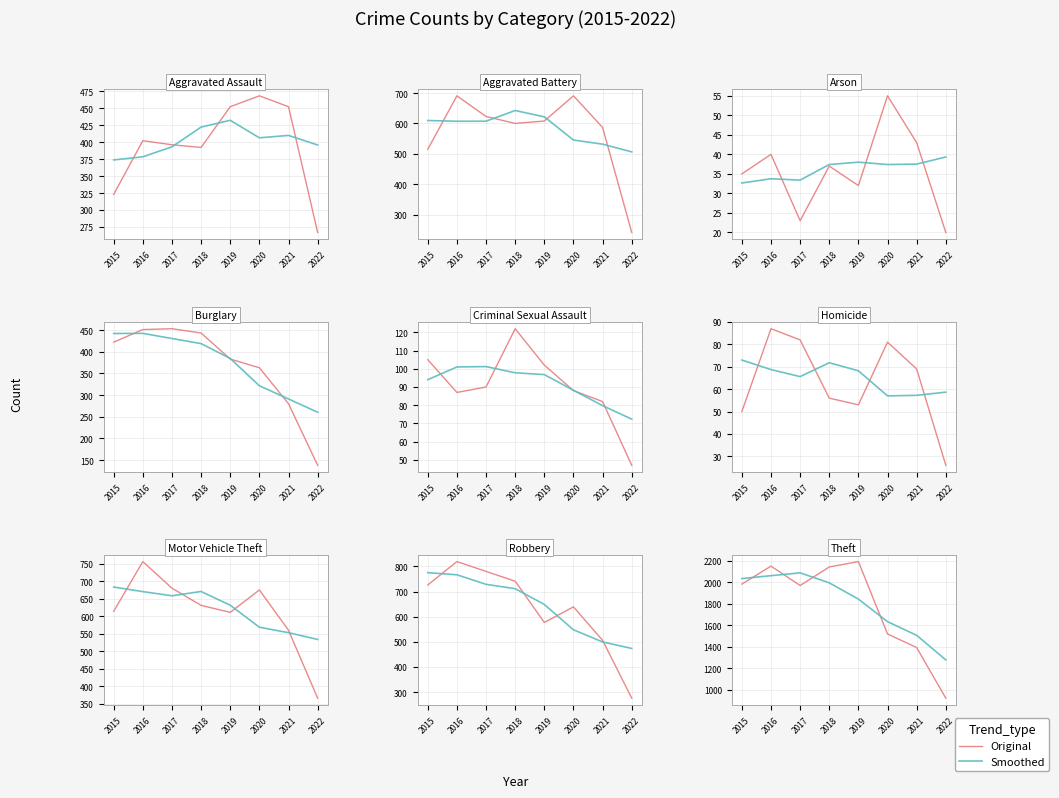

Read the Smoothed value at 2021.

1505.5